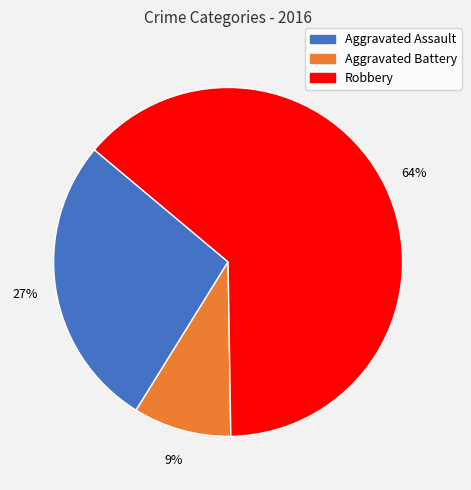

Is there any slice that represents more than half of the pie?

Yes